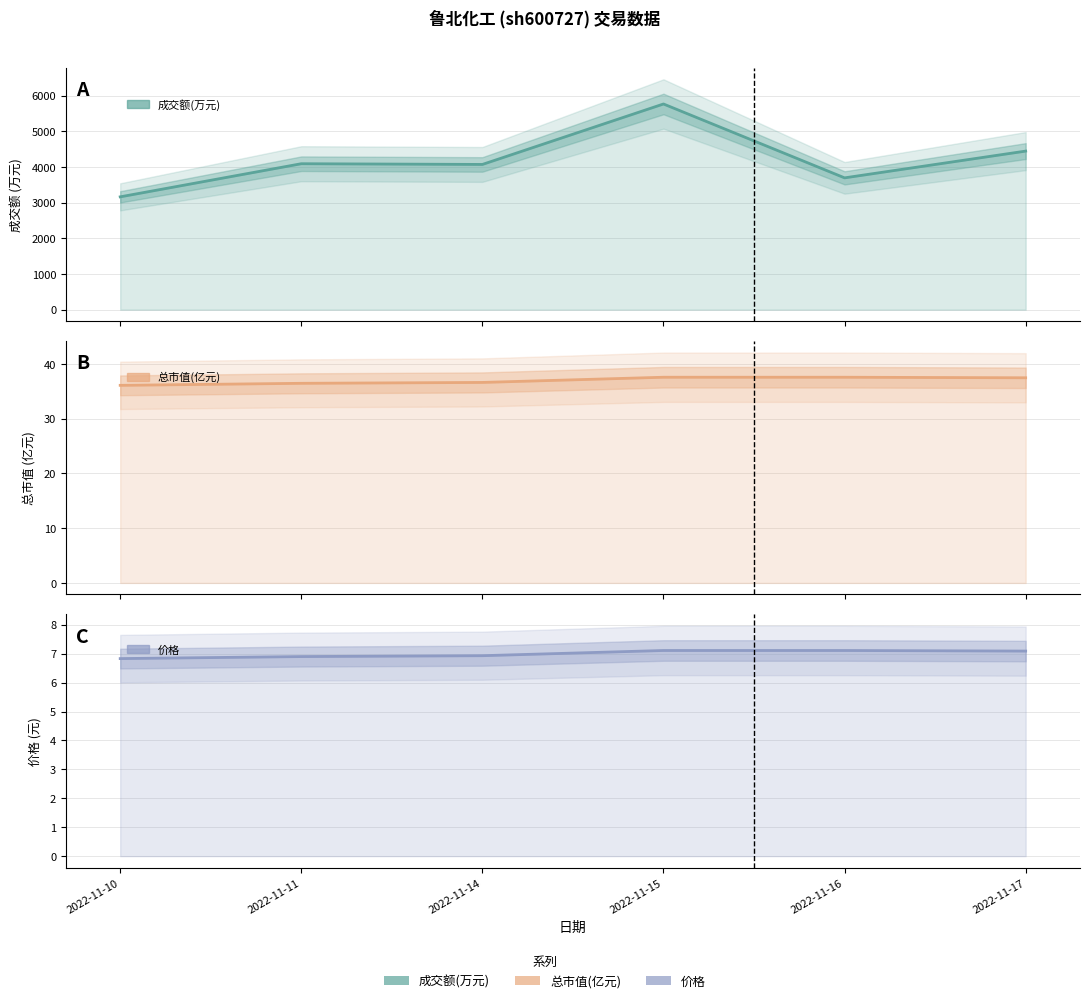

How many distinct data groups are displayed?

3